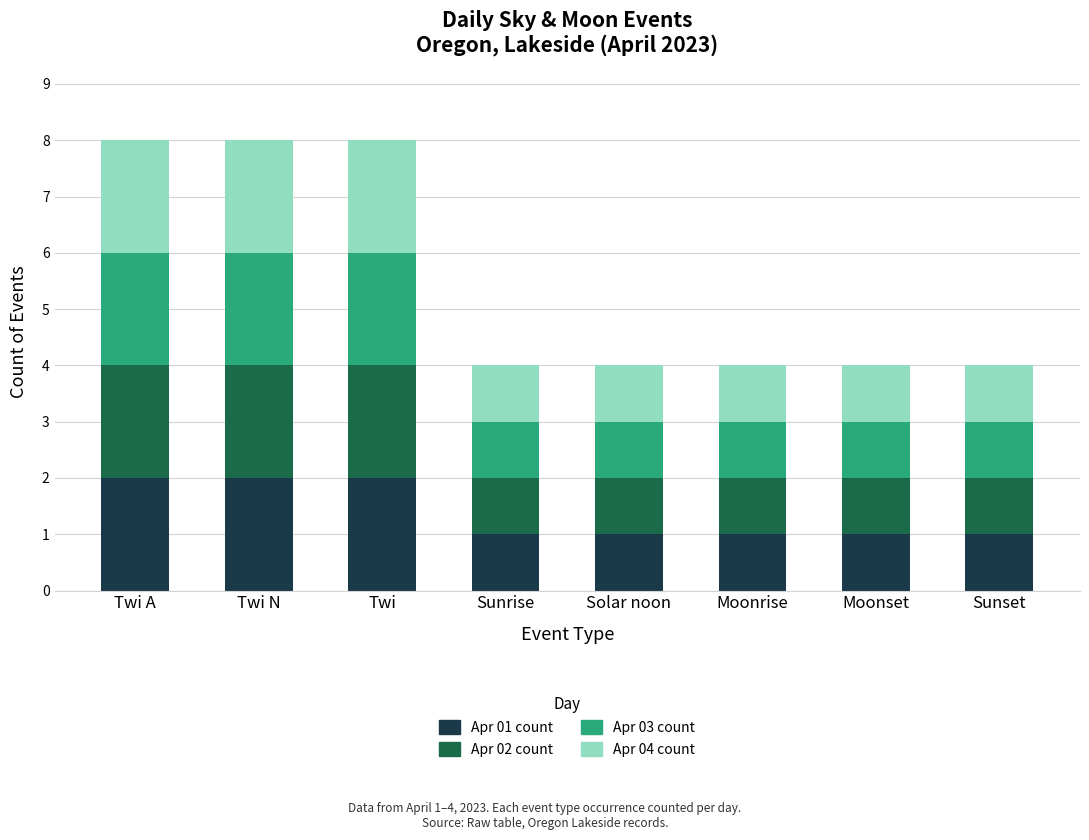

The Apr 01 count series shows 1 at Solar noon. True or false?

True